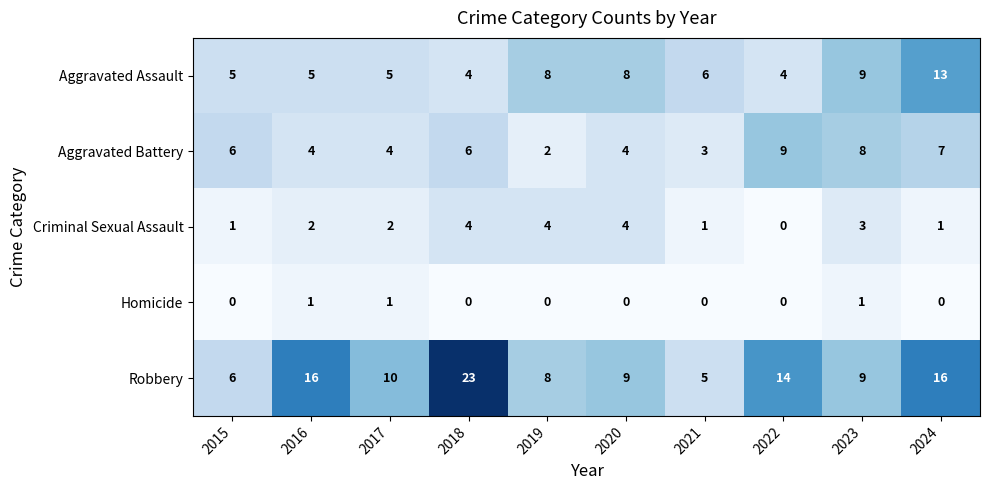

What value does the Robbery series have at 2022, to the nearest 10?

10